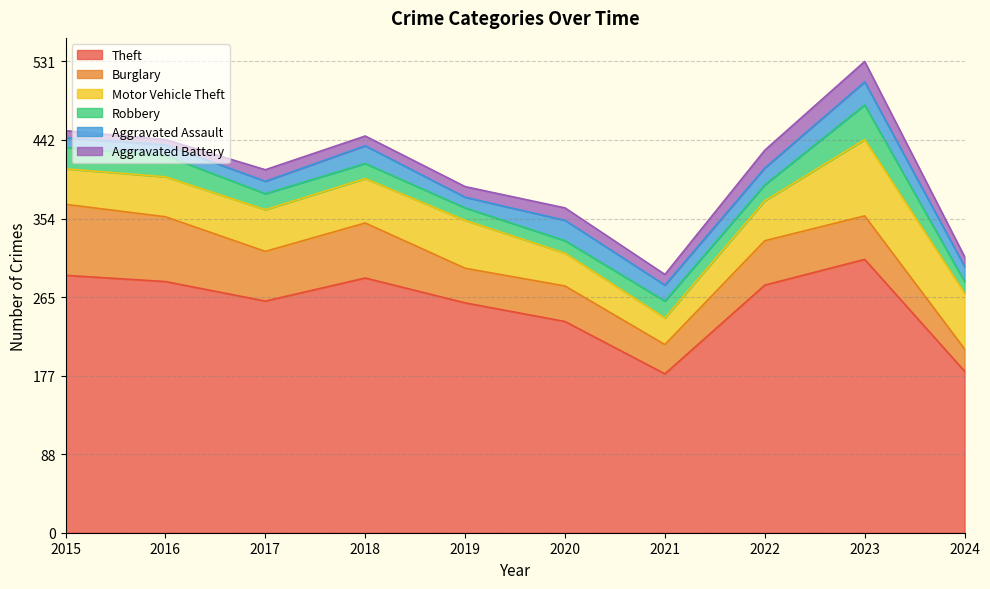

How many interior local peaks does the Aggravated Battery series have?

3